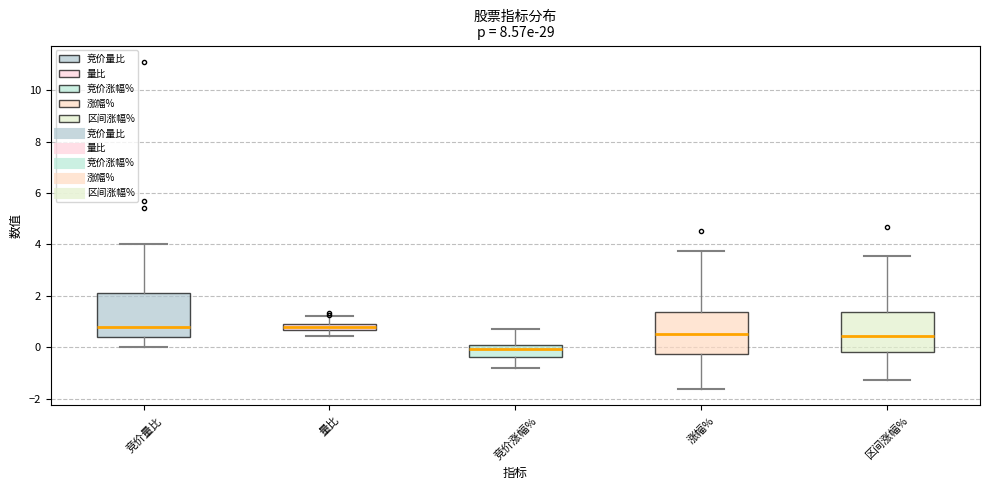

Which box has the lowest median line?

竞价涨幅%